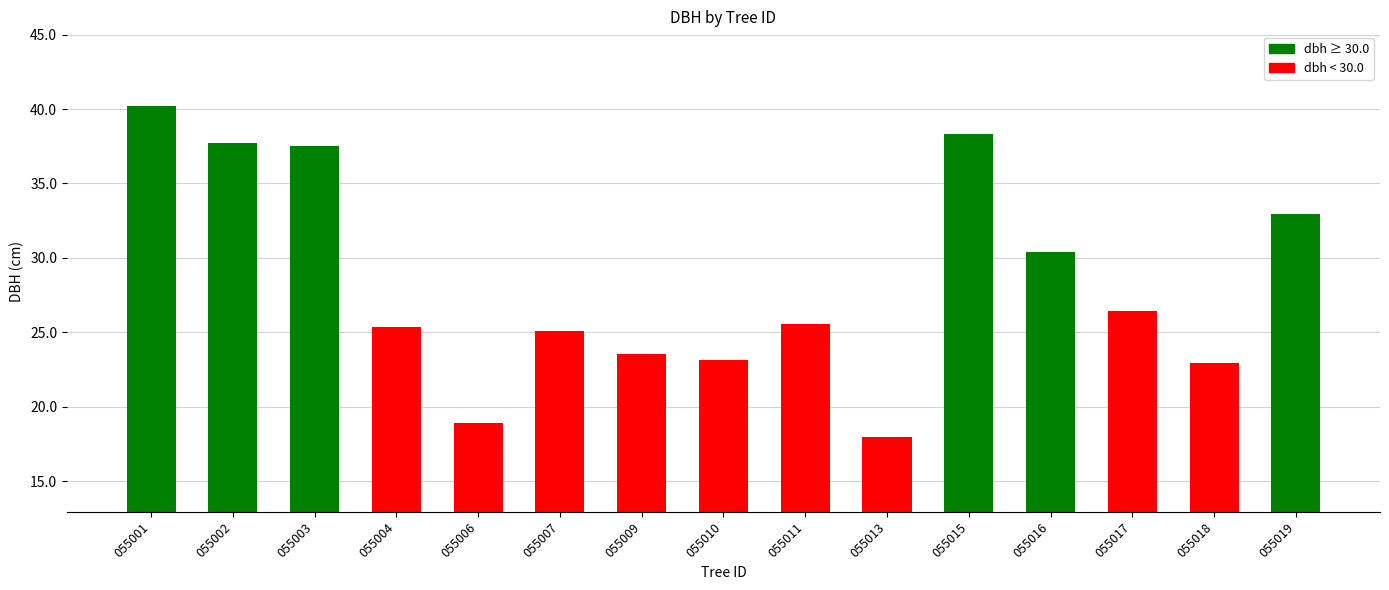

Reading left to right, list all the values displayed in this chart.

055001=40.2	055002=37.7	055003=37.5	055004=25.3	055006=18.9	055007=25.1	055009=23.6	055010=23.1	055011=25.5	055013=17.9	055015=38.3	055016=30.4	055017=26.4	055018=23.0	055019=33.0